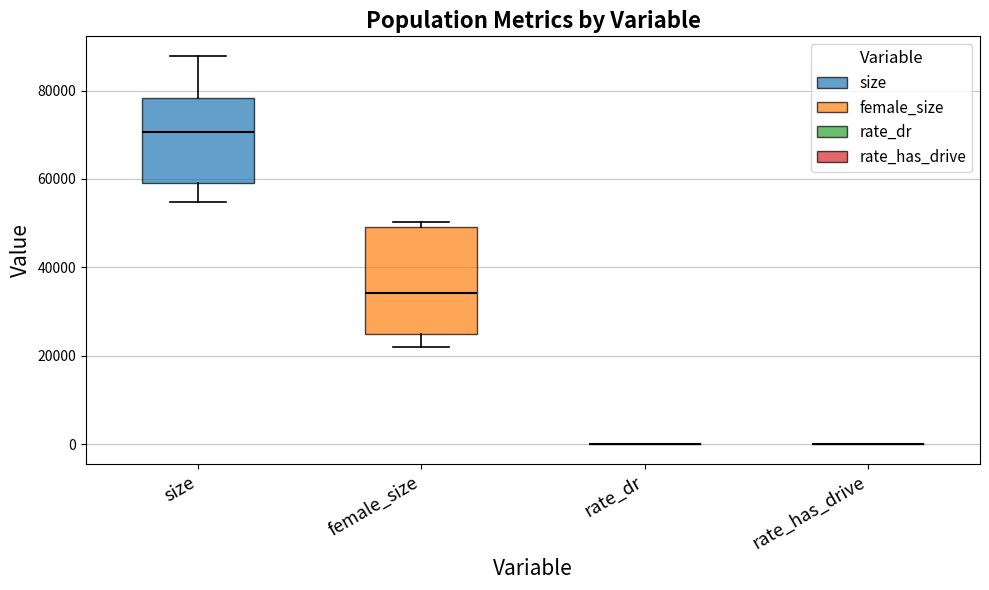

Reading left to right, transcribe this box plot: for each box, give where its median line is, the range the box spans, and where its two whiskers end, as read against the y-axis. The values are not printed on the chart, so give them approximately, as read against the axis.

size: median 70000, box 58000 to 78000, whiskers 54000 to 88000
female_size: median 34000, box 24000 to 50000, whiskers 22000 to 50000 (just above the box's upper edge)
rate_dr: box collapsed to a line at 0, whiskers 0 to 0
rate_has_drive: box collapsed to a line at 0, whiskers 0 to 0